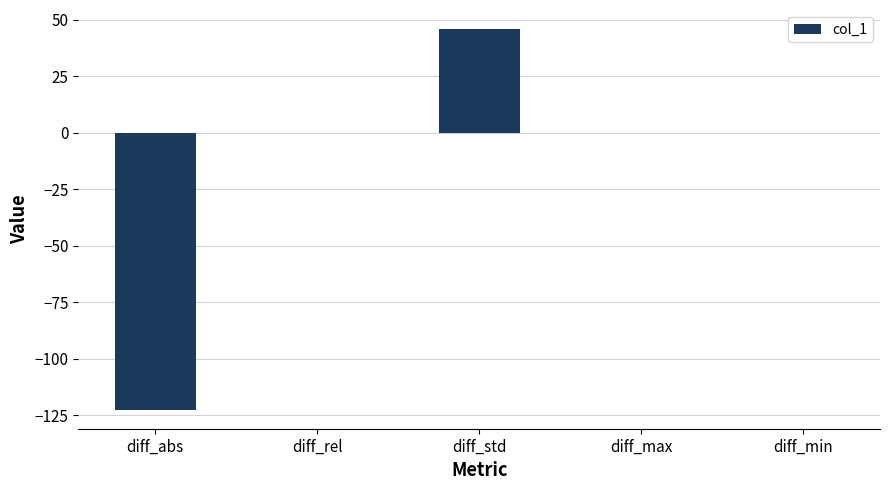

How many series are shown in this chart?

1